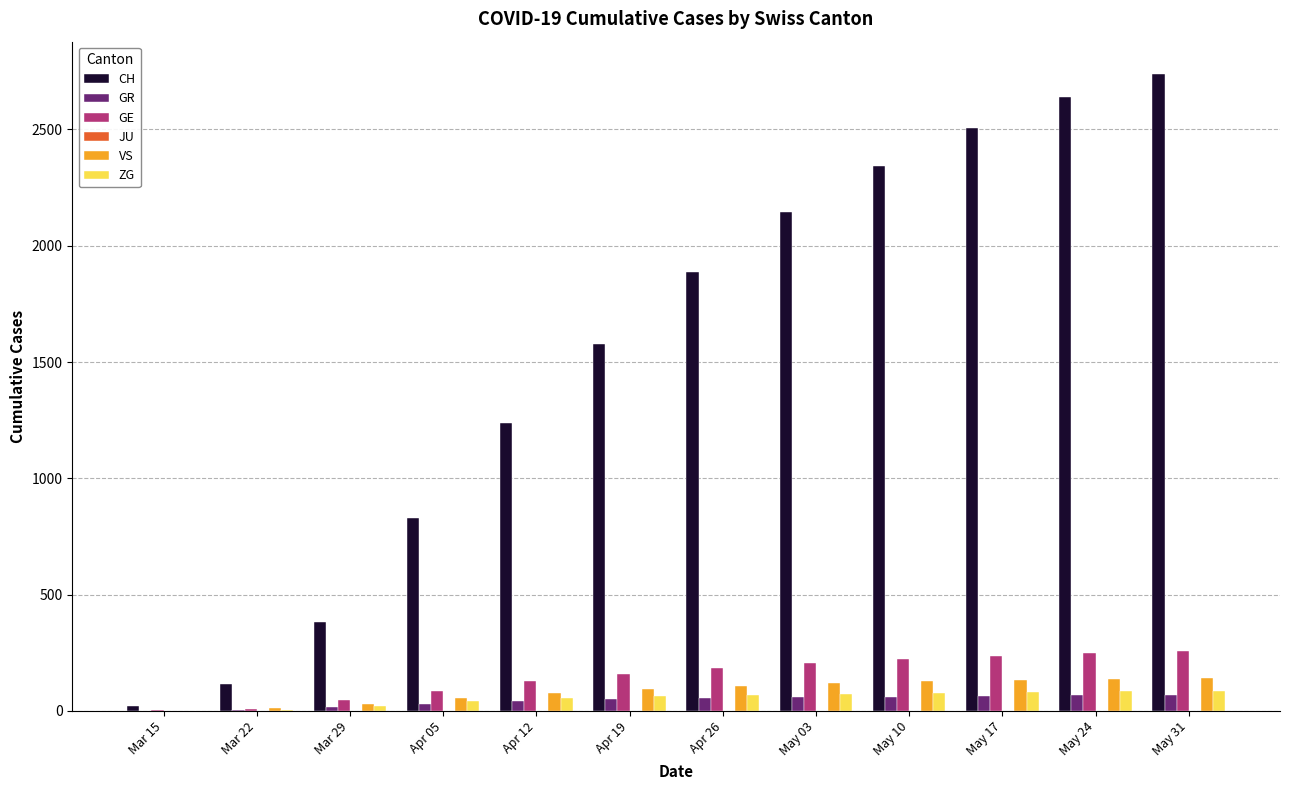

True or false: ZG has a value of 22 at Mar 29.

True